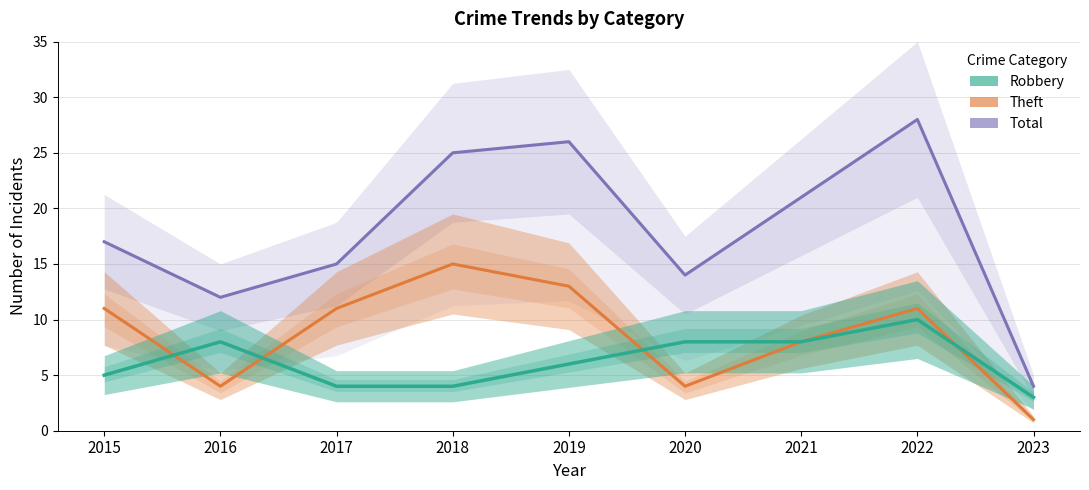

Does the chart have visible grid lines?

Yes